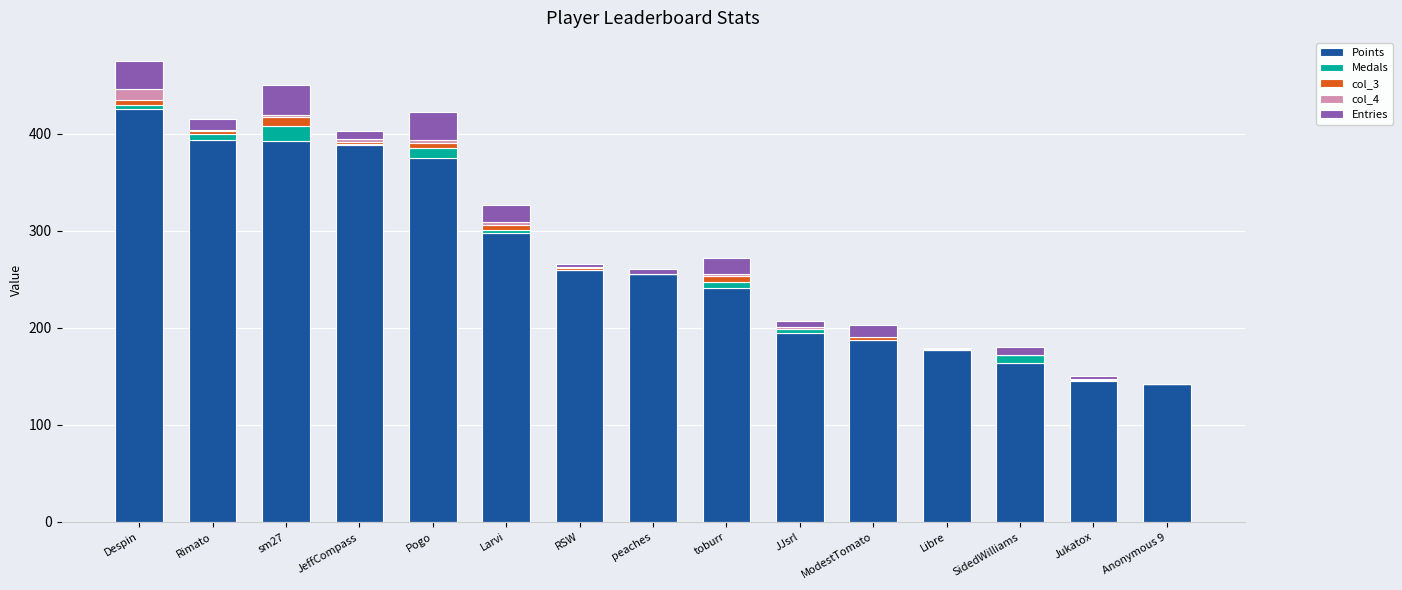

Is it true that Points equals 306 at Libre?

False